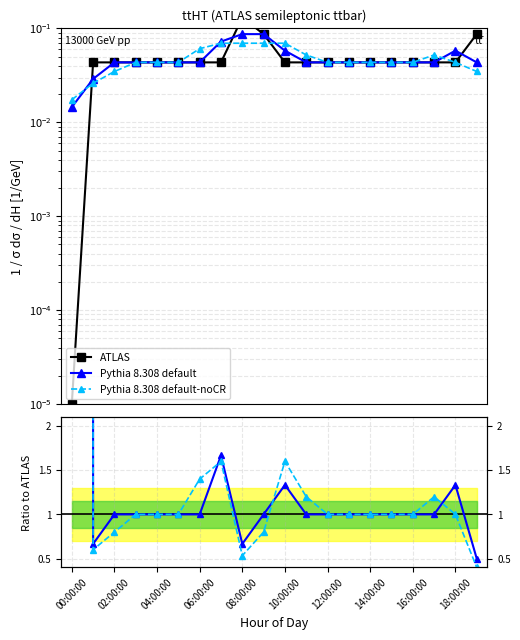

Read the ATLAS value at 19.

0.1